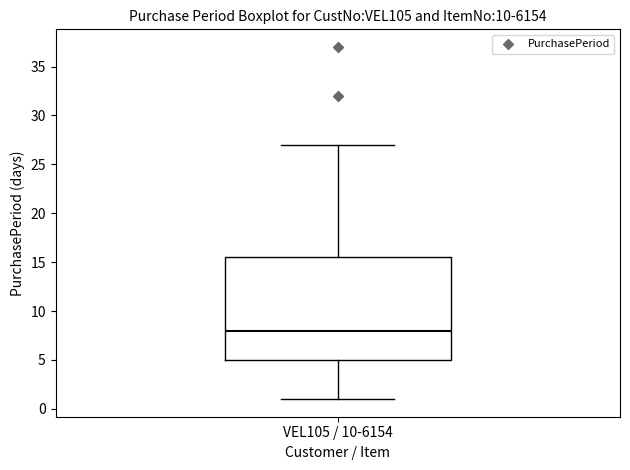

Transcribe this box plot: give where the median line is, the range the box spans, and where the two whiskers end, as read against the y-axis. The values are not printed on the chart, so give them approximately, as read against the axis.

median 8.0, box 5.0 to 15.5, whiskers 1.0 to 27.0